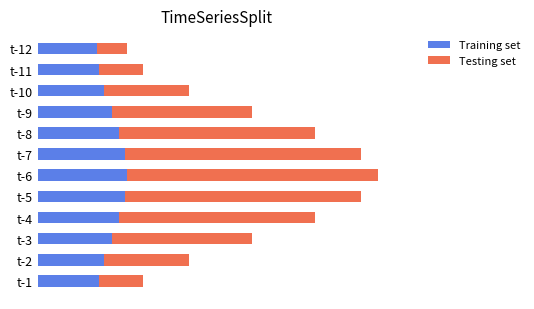

What are all the series names shown in the legend?

Training set, Testing set